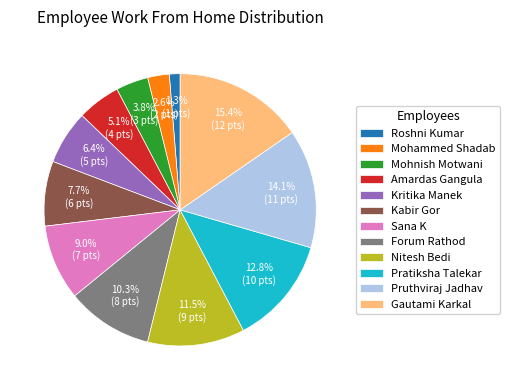

Which has a higher value, Pruthviraj Jadhav or Roshni Kumar?

Pruthviraj Jadhav